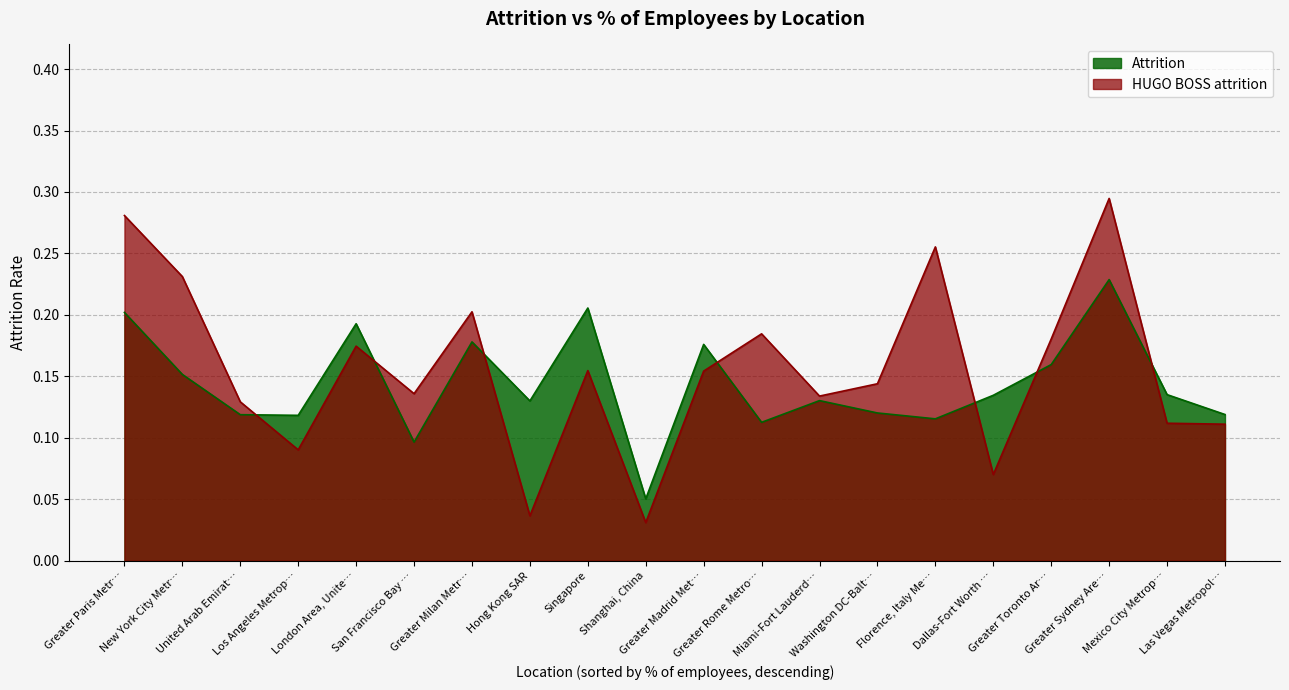

Which series has the largest range (max minus min)?

HUGO BOSS attrition